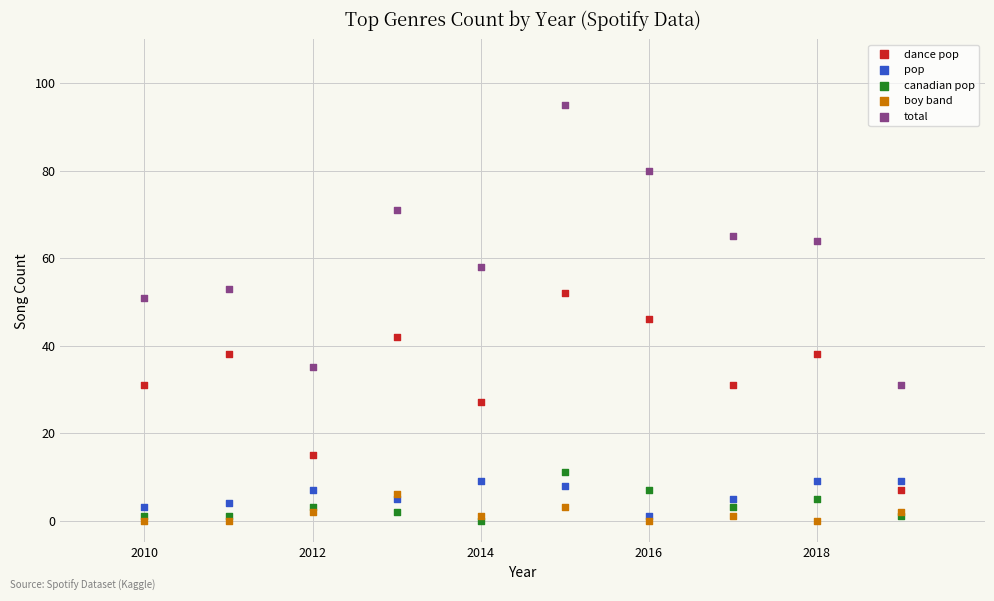

Which series reaches the maximum Y coordinate?

total